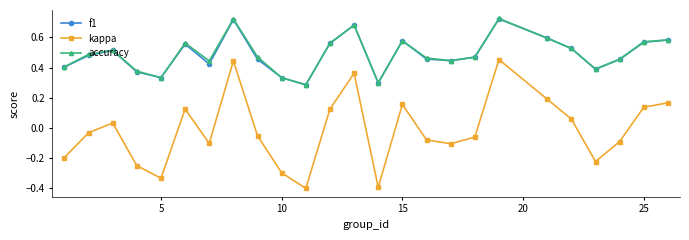

Which series has the largest range (max minus min)?

kappa